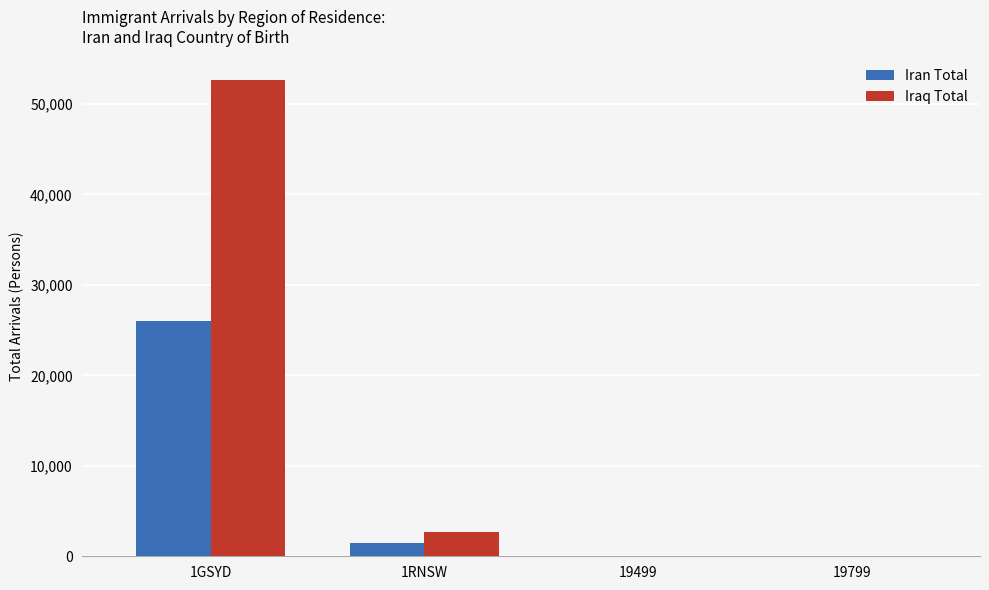

Is the value of Iran Total at 19799 greater than the value of Iraq Total at 1GSYD?

No